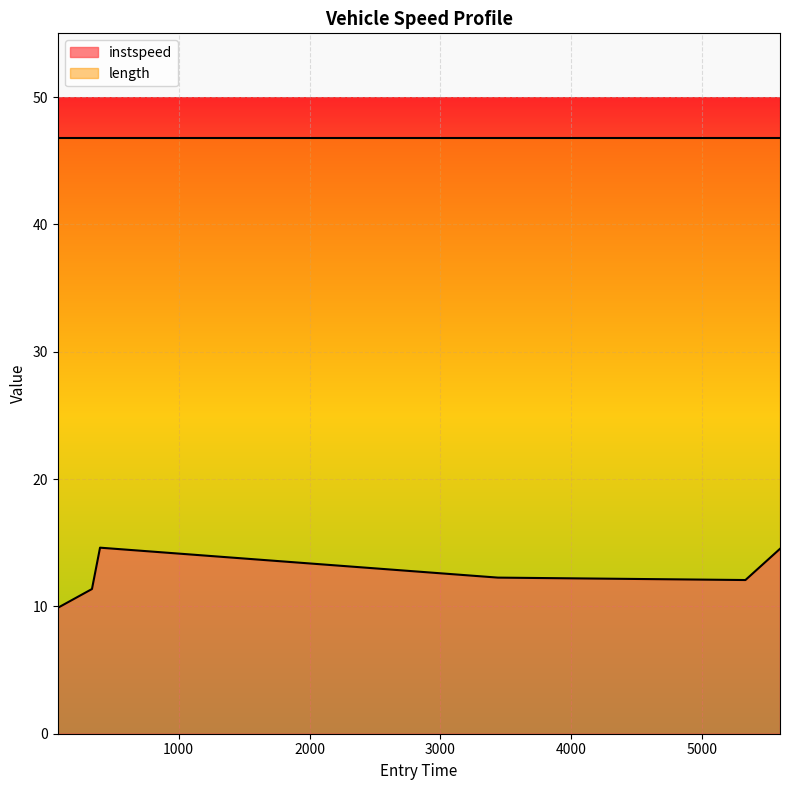

How many lines are shown in the chart?

2